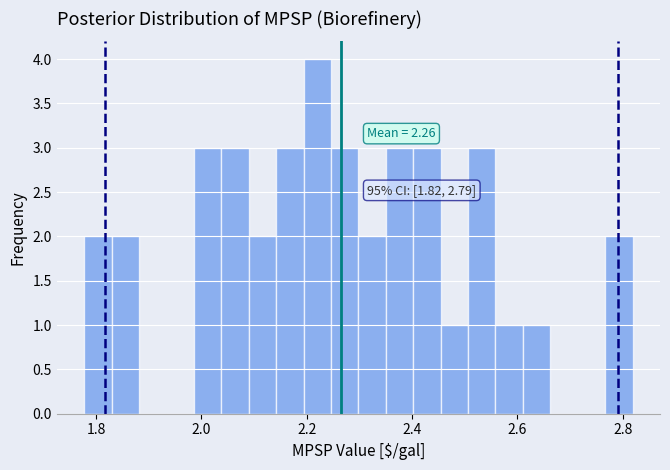

Read against the x-axis, roughly where is the centre of the tallest bar?

2.22